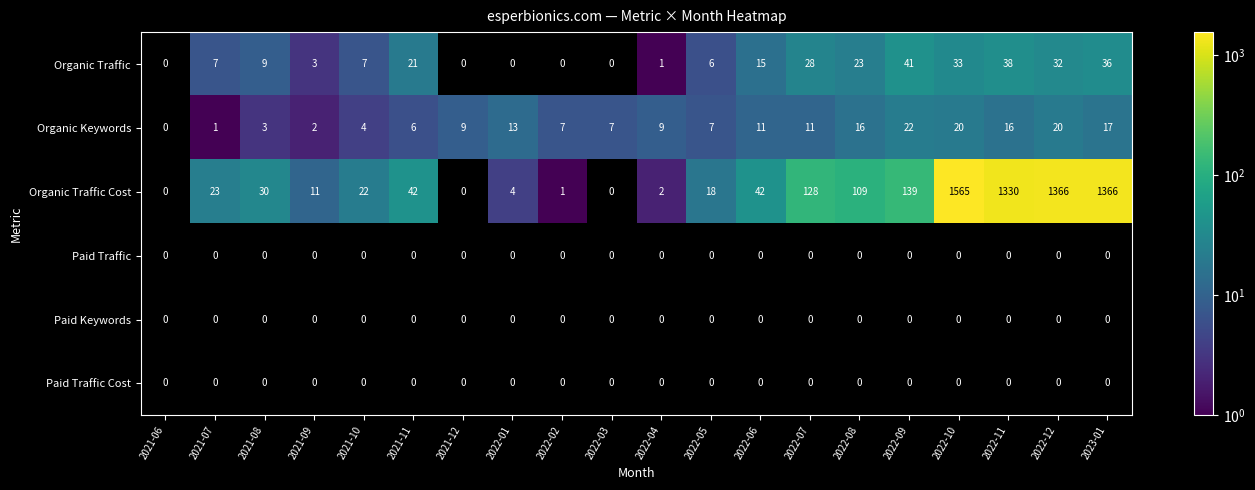

True or false: Organic Keywords has a value of 27 at 2022-08.

False